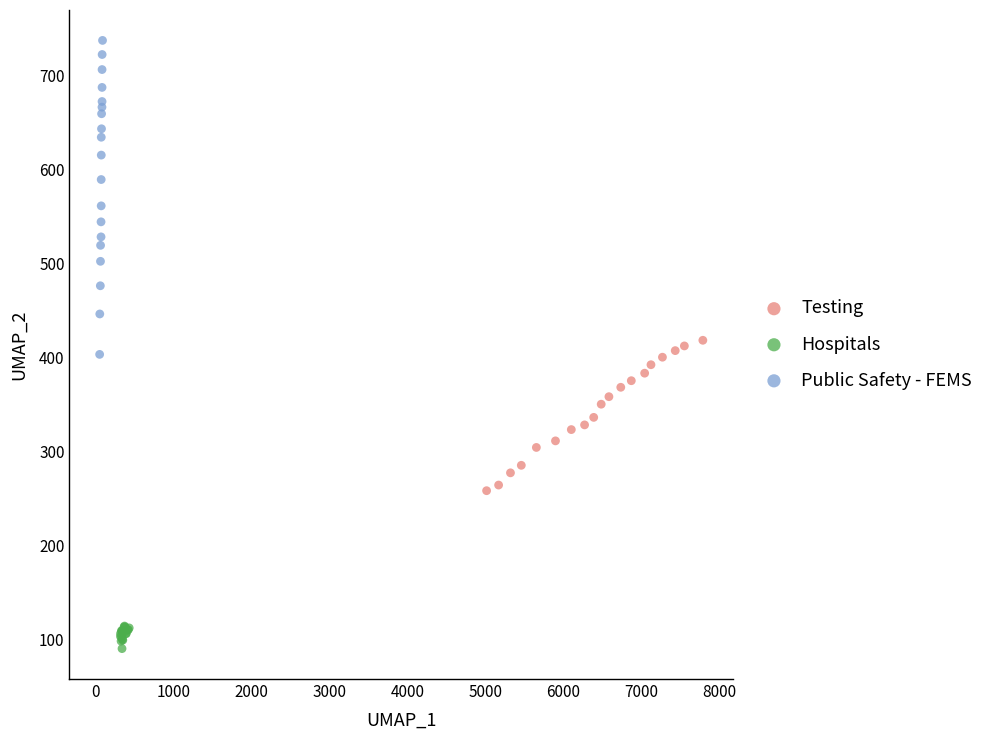

Which series reaches the maximum Y coordinate?

Public Safety - FEMS